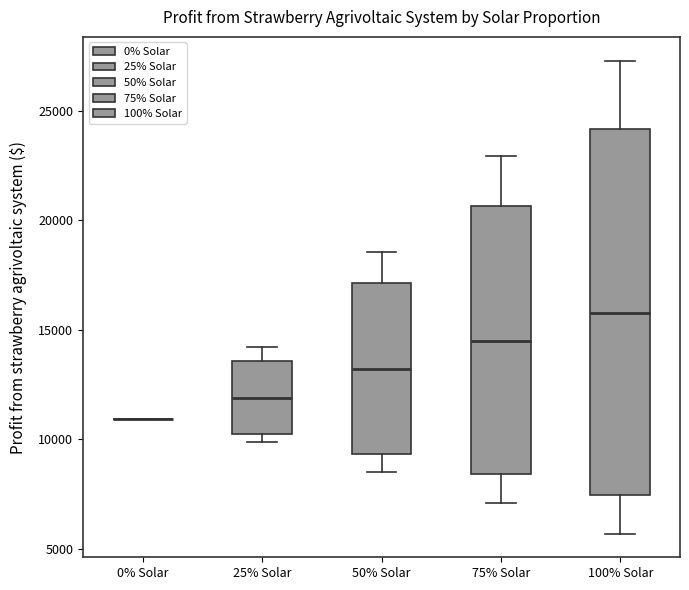

Comparing the boxes themselves (not the whiskers), which one is the tallest?

100% Solar